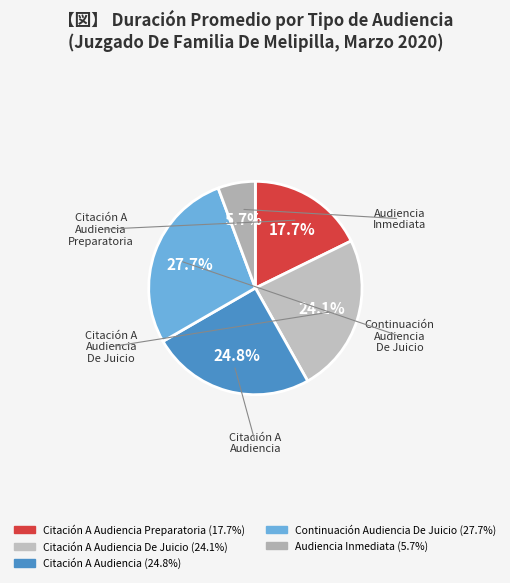

How many segments does this pie chart have?

5